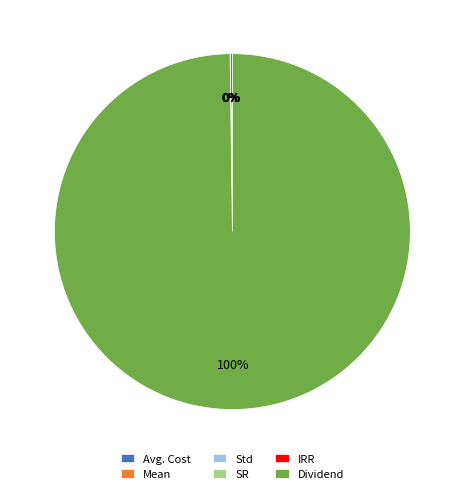

Is it true that Dividend is 100% of the pie?

True